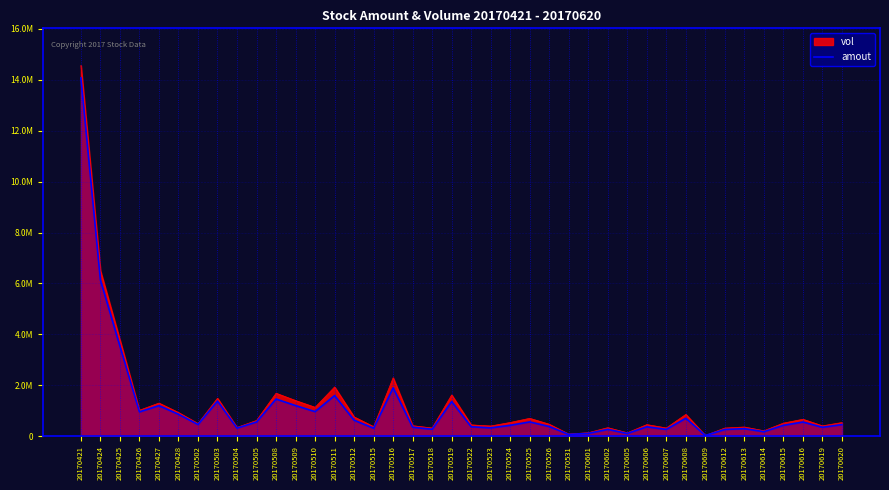

Reading left to right, extract all data points from this chart.

20170421=14072880	20170424=6132743	20170425=3533664	20170426=954408	20170427=1198711	20170428=859604	20170502=457881	20170503=1377364	20170504=316744	20170505=556680	20170508=1458257	20170509=1201034	20170510=963462	20170511=1594486	20170512=626087	20170515=311058	20170516=1898255	20170517=350750	20170518=271033	20170519=1361002	20170522=368492	20170523=325483	20170524=426711	20170525=559177	20170526=377801	20170531=67913	20170601=108519	20170602=265885	20170605=106994	20170606=367576	20170607=265053	20170608=703418	20170609=24294	20170612=263098	20170613=293816	20170614=175139	20170615=425698	20170616=555062	20170619=347746	20170620=455503